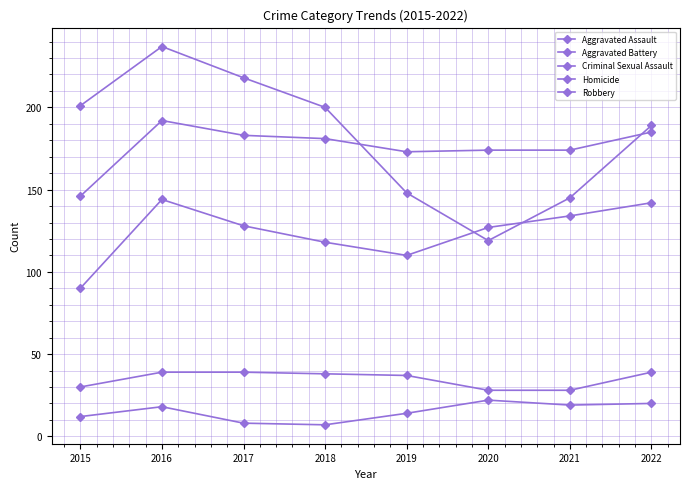

At how many categories does at least one series exceed 26?

8